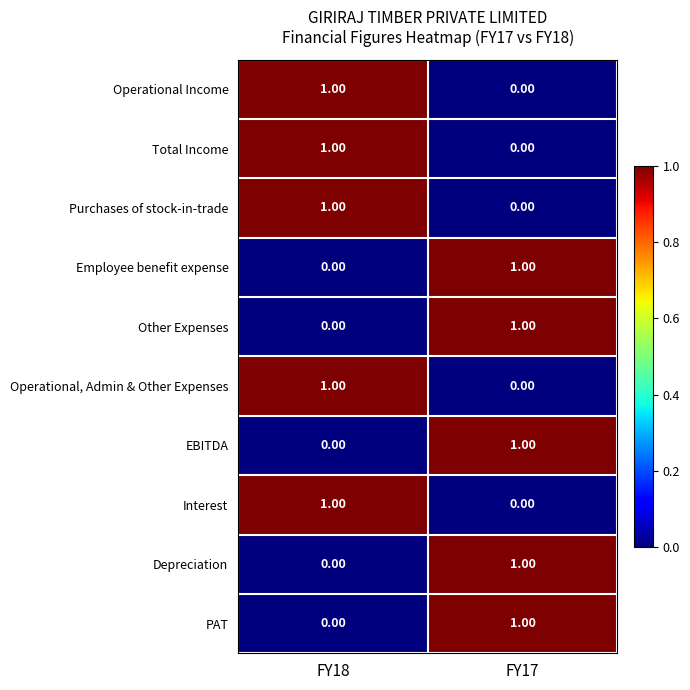

List the labels in order of Other Expenses value, largest first.

FY17, FY18